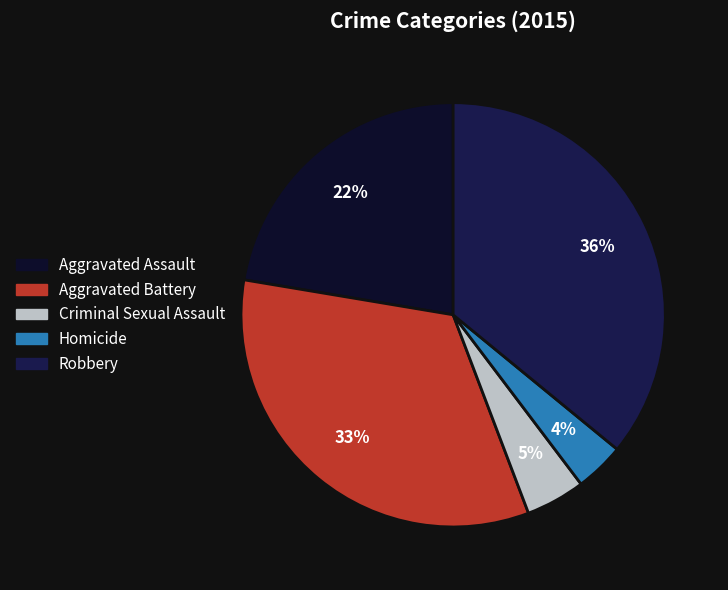

Count the number of slices in the pie.

5